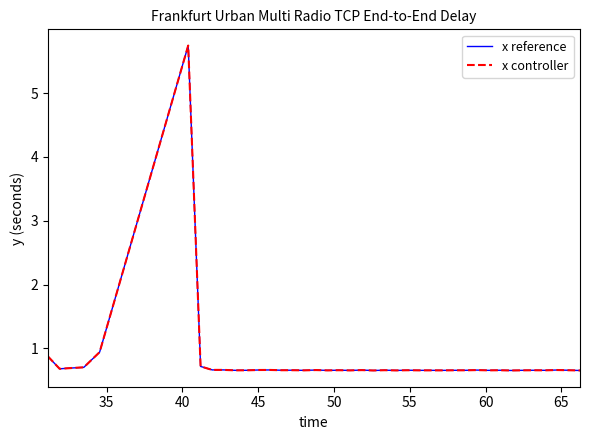

Which series has the largest total across all categories?

x reference